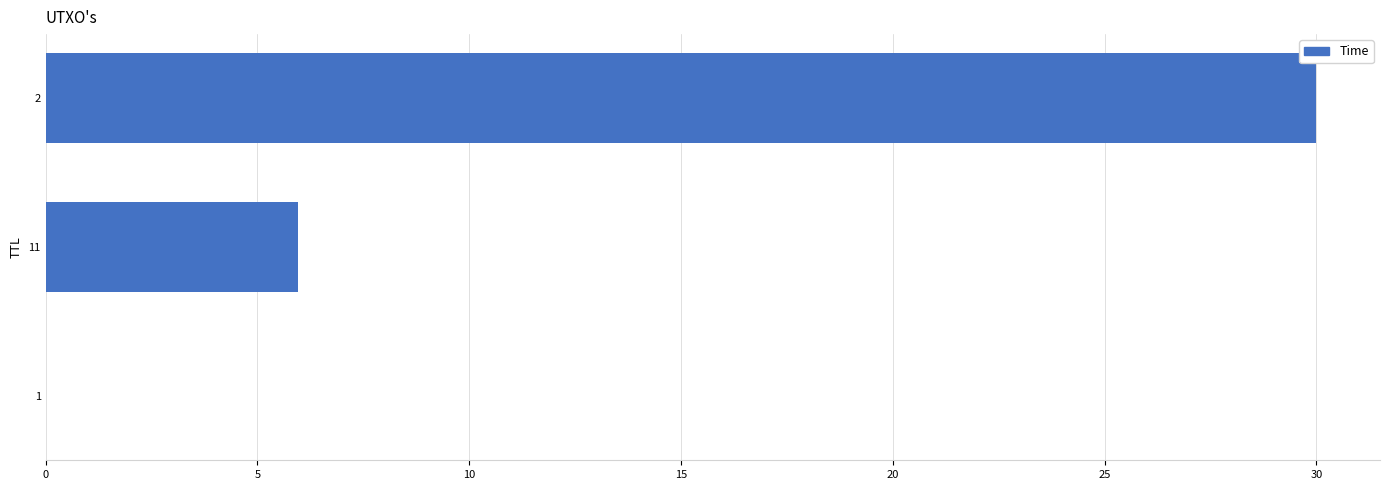

Does the chart contain stacked bars?

No